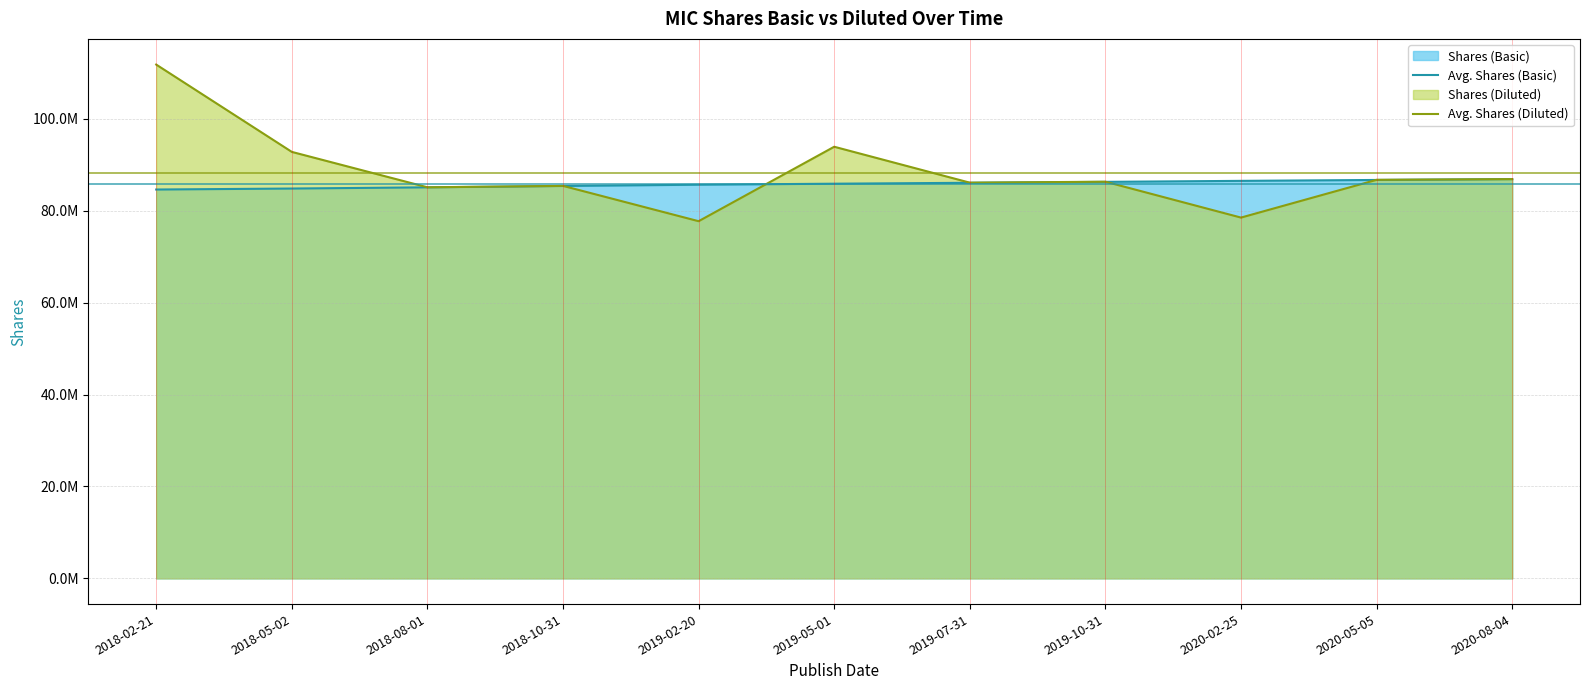

Does the chart have visible grid lines?

Yes